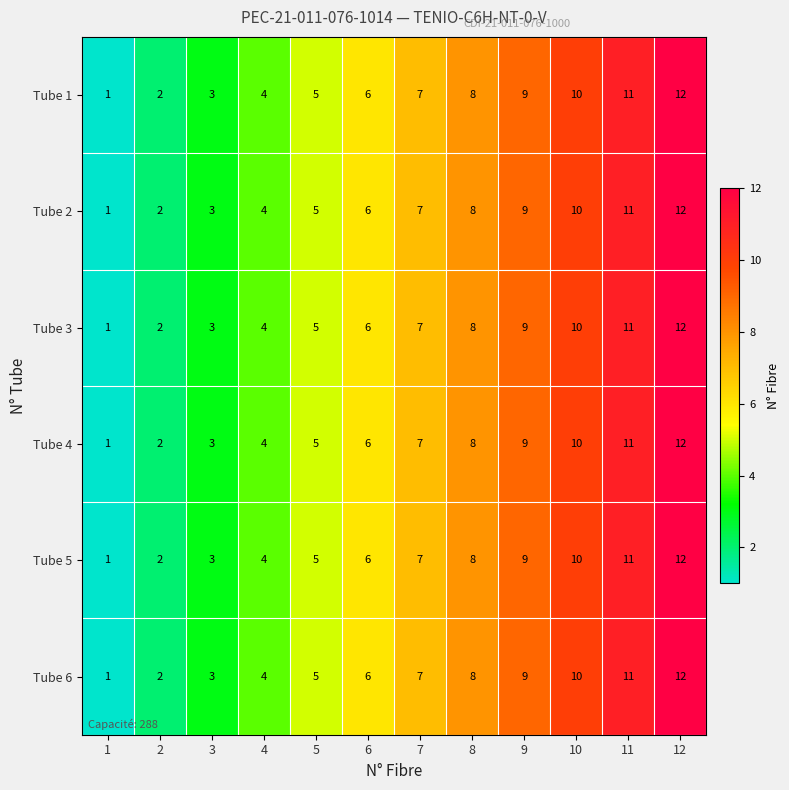

What is the difference between the Tube 4 values at 1 and 11?

10